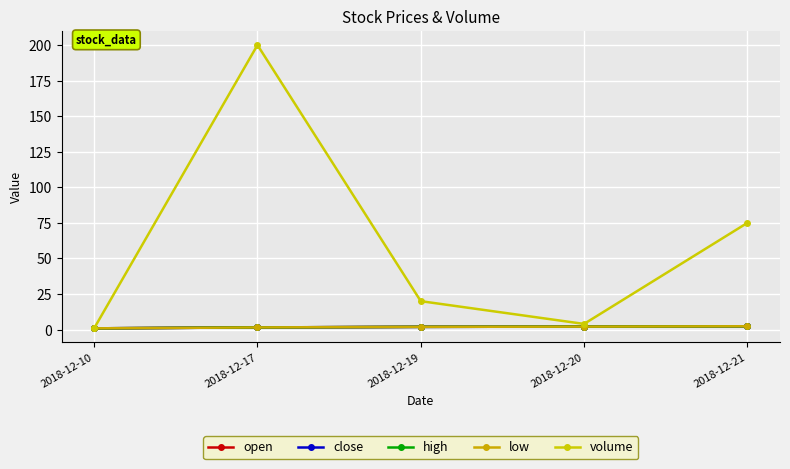

Is this an area chart (filled region under the line)?

No